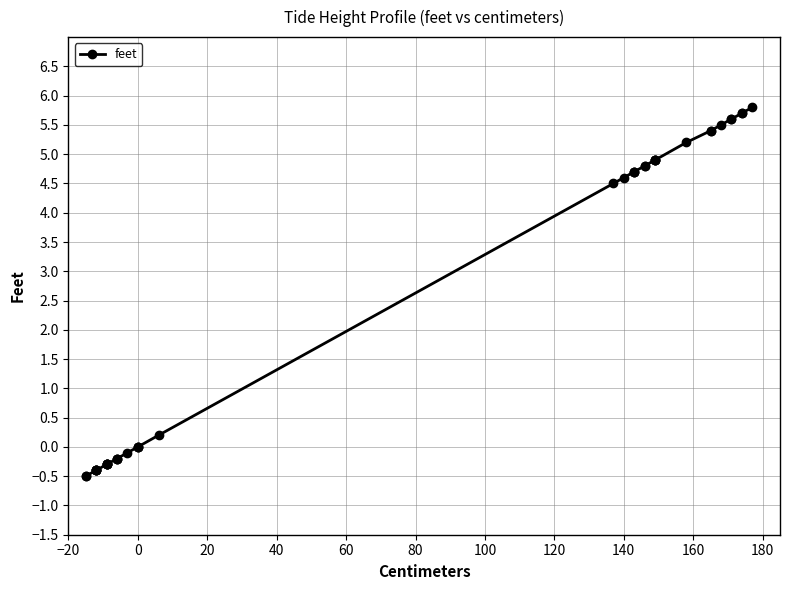

Reading left to right, what are all the values shown in this chart?

-0.5	-0.5	-0.4	-0.4	-0.4	-0.4	-0.4	-0.3	-0.3	-0.3	-0.3	-0.3	-0.2	-0.2	-0.2	-0.1	0.0	0.0	0.0	0.2	4.5	4.6	4.7	4.7	4.7	4.8	4.8	4.9	4.9	4.9	4.9	5.2	5.4	5.4	5.5	5.6	5.6	5.7	5.7	5.8